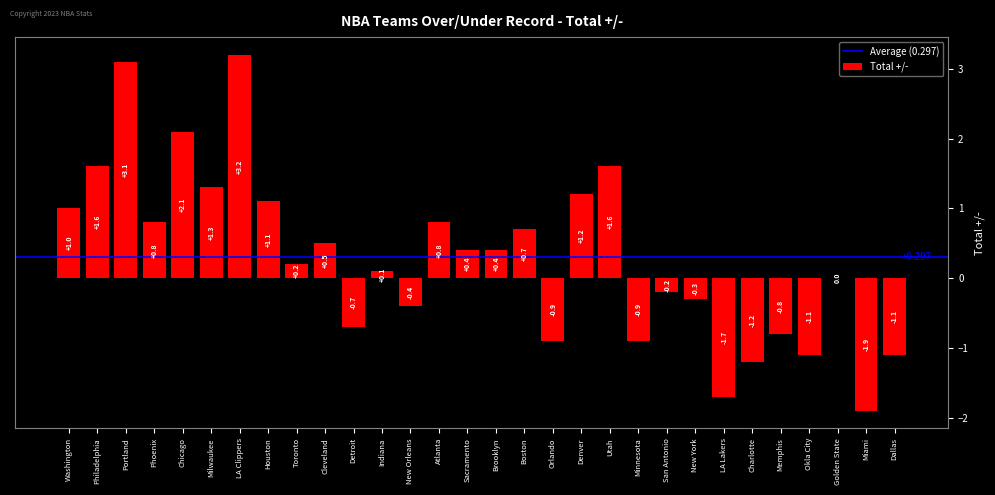

Which has a higher value, Miami or Detroit?

Detroit